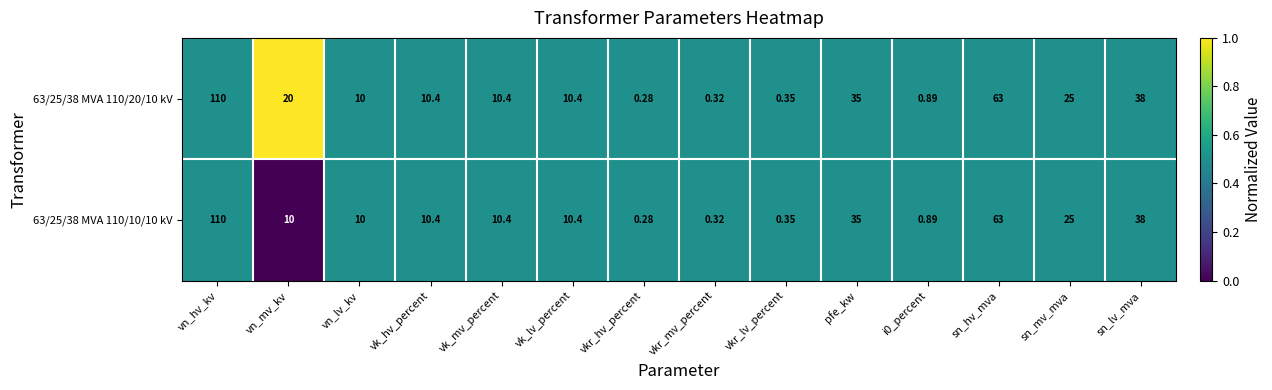

At which label is 63/25/38 MVA 110/20/10 kV closest to 55?

sn_hv_mva